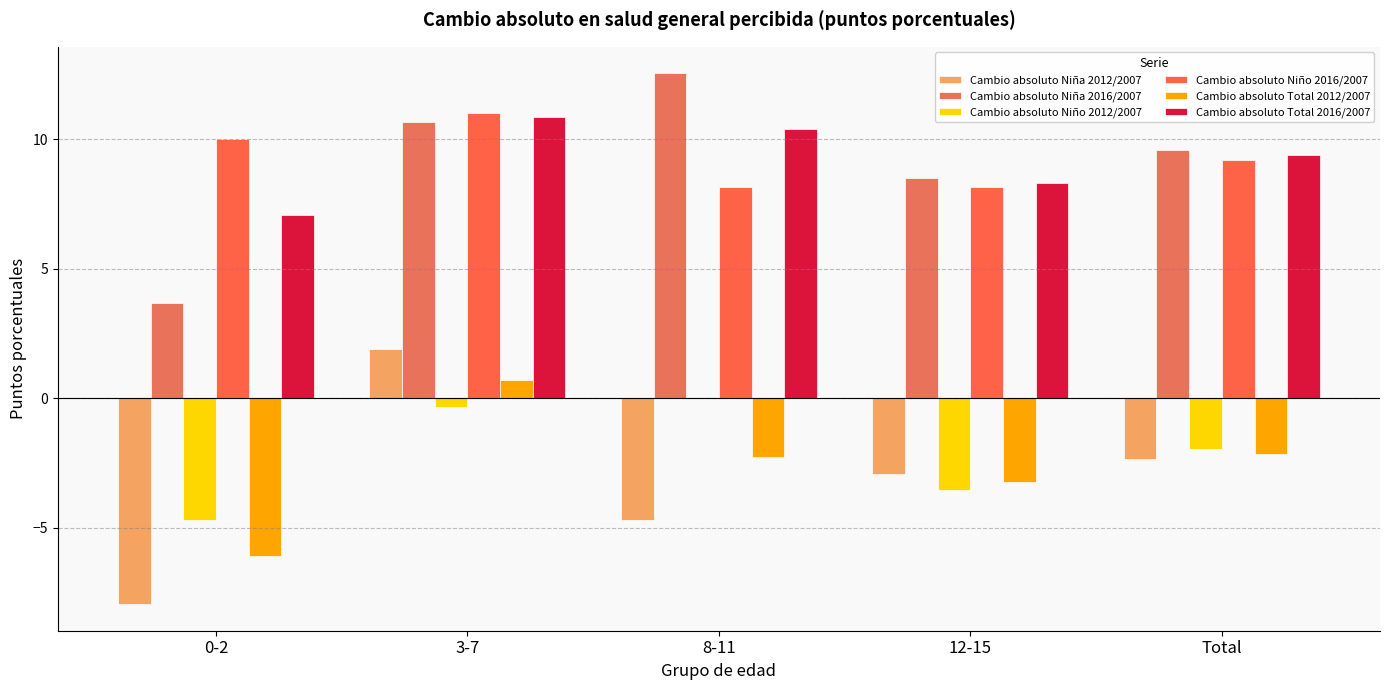

Where does the Cambio absoluto Niña 2012/2007 series first go above -2?

3-7